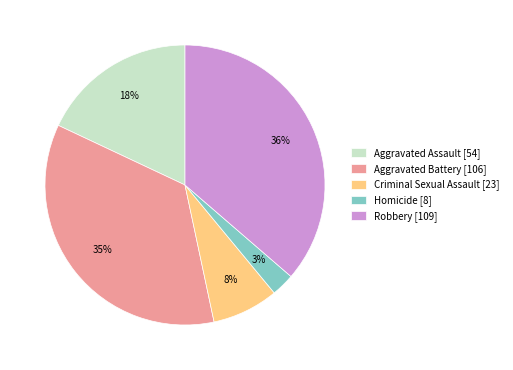

To the nearest percent, what is the combined percentage of Homicide and Robbery?

39%